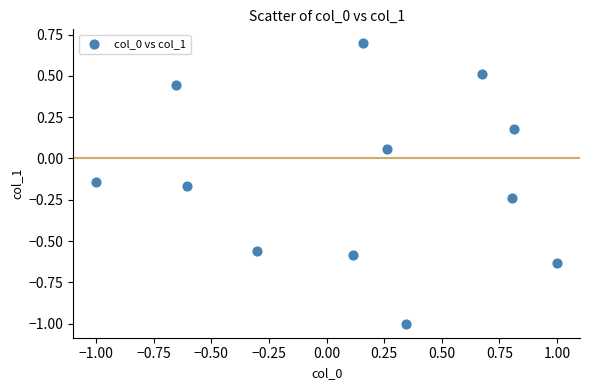

What is the range of X values (max minus min)?

2.0